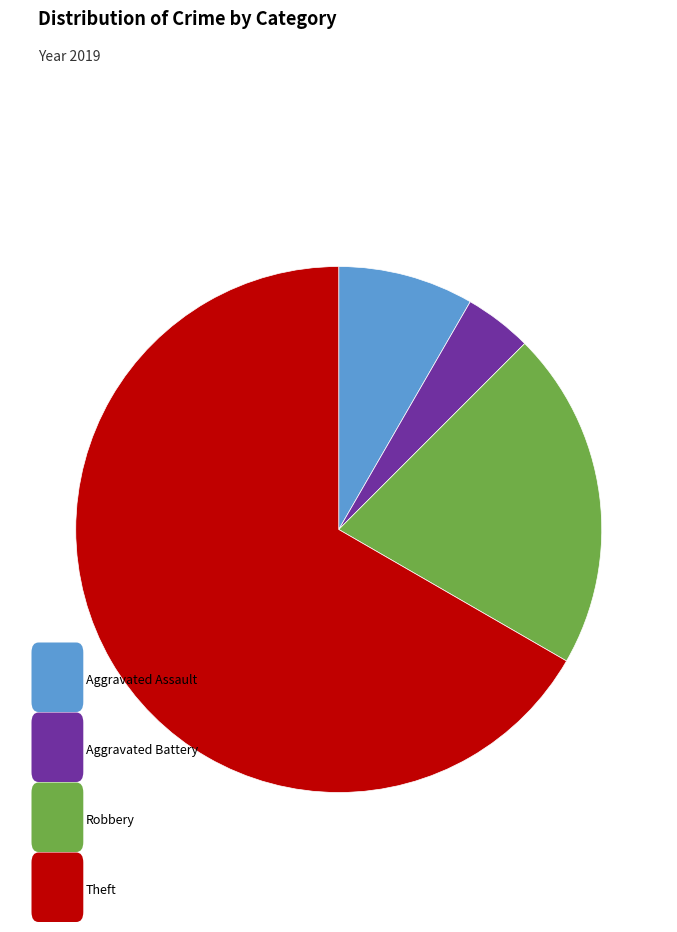

Count the number of slices in the pie.

4